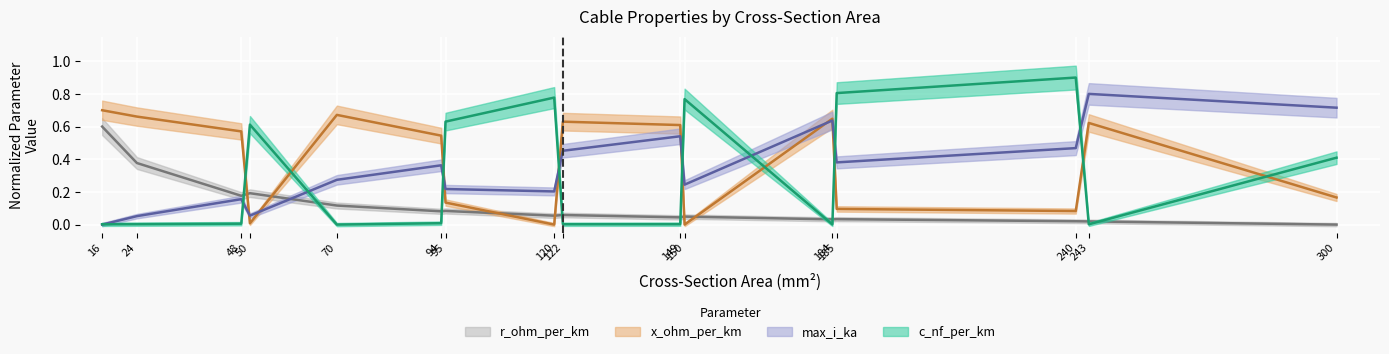

What is the difference between the highest and lowest values at 243?

0.8